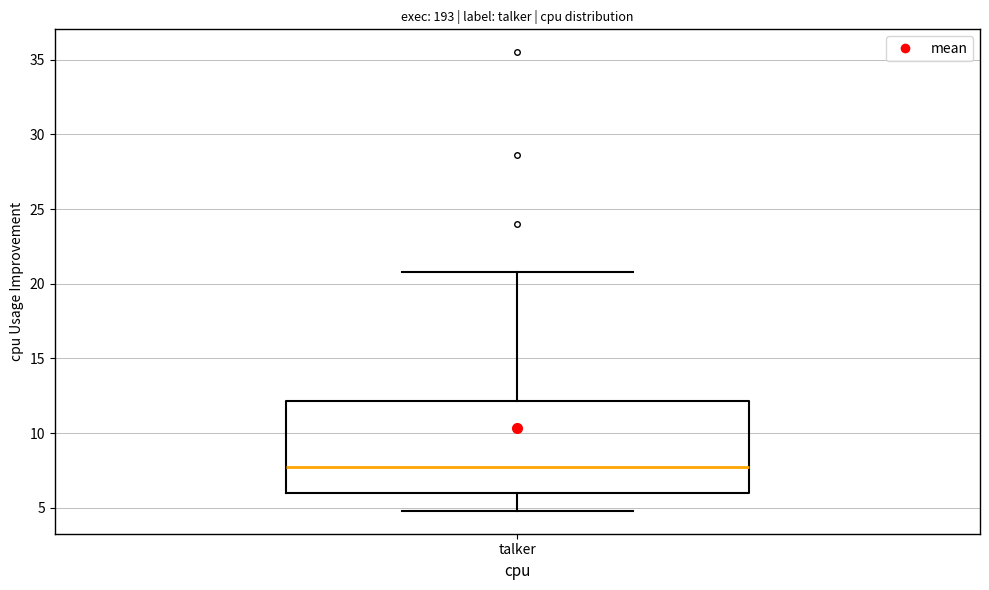

Transcribe this box plot: give where the median line is, the range the box spans, and where the two whiskers end, as read against the y-axis. The values are not printed on the chart, so give them approximately, as read against the axis.

median 8, box 6 to 12, whiskers 5 to 21